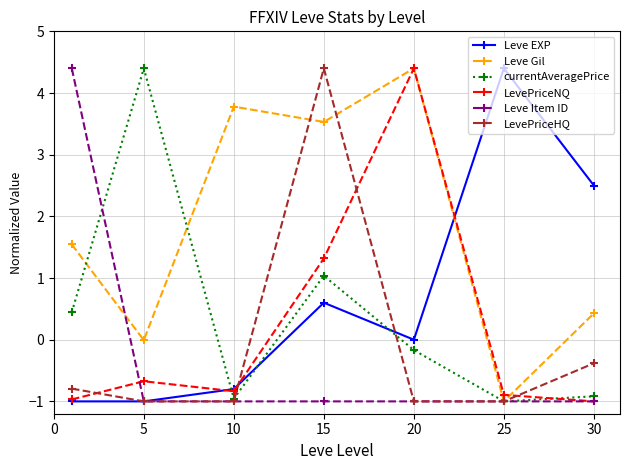

Which series ends up on top after the final intersection of currentAveragePrice and Leve EXP?

Leve EXP